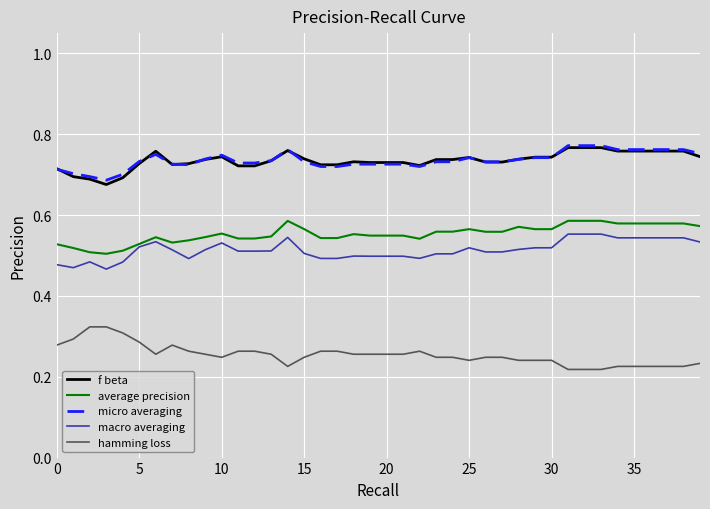

True or false: micro averaging and macro averaging cross at least once.

False